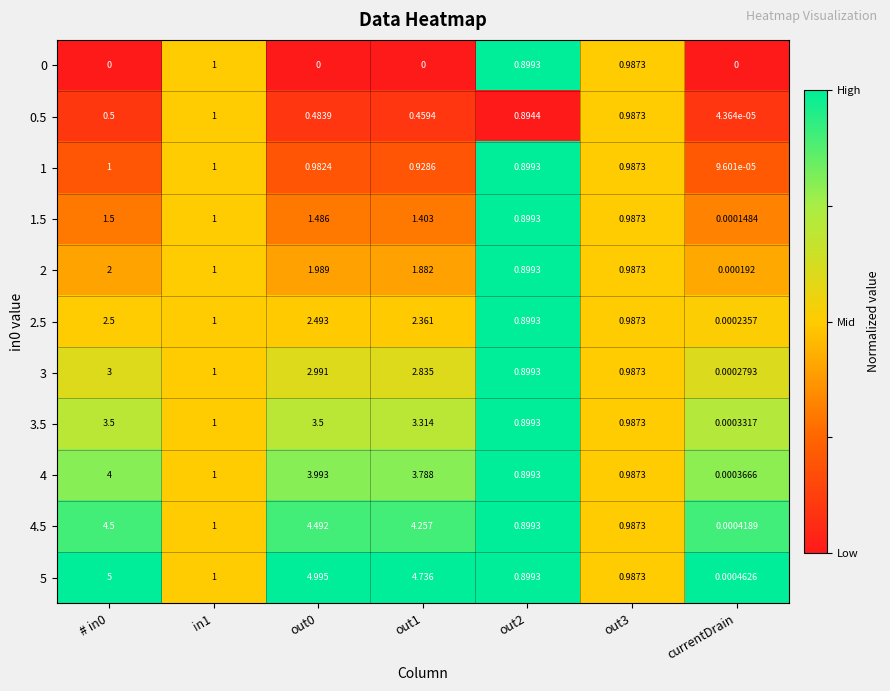

Is the value of 3.5 at # in0 greater than the value of 2 at out2?

Yes